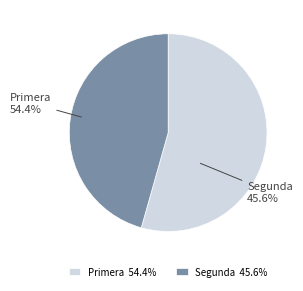

Is it true that Segunda (2021-01) is 1% of the pie?

False